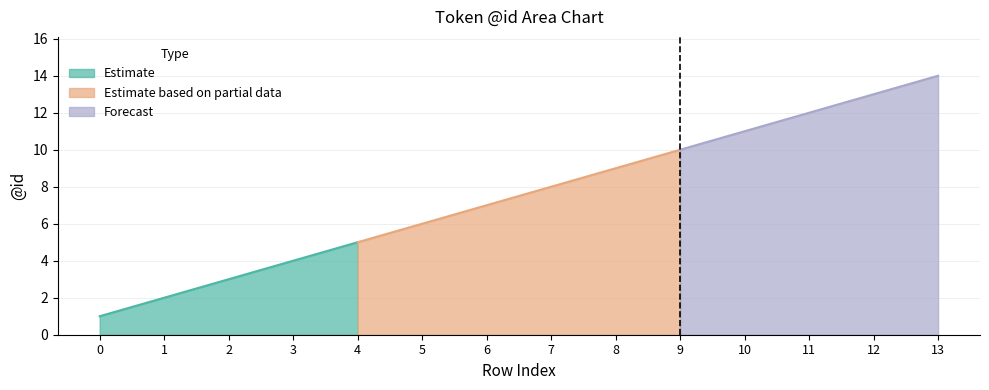

What is the greatest value displayed?

14